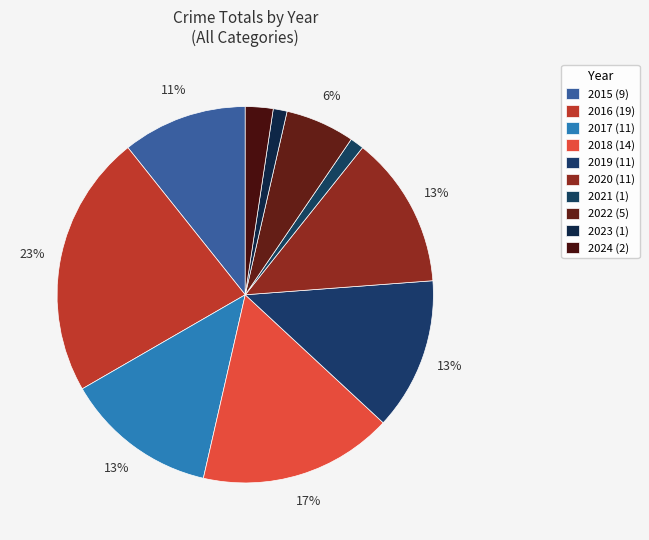

Which category has the biggest portion of the pie?

2016